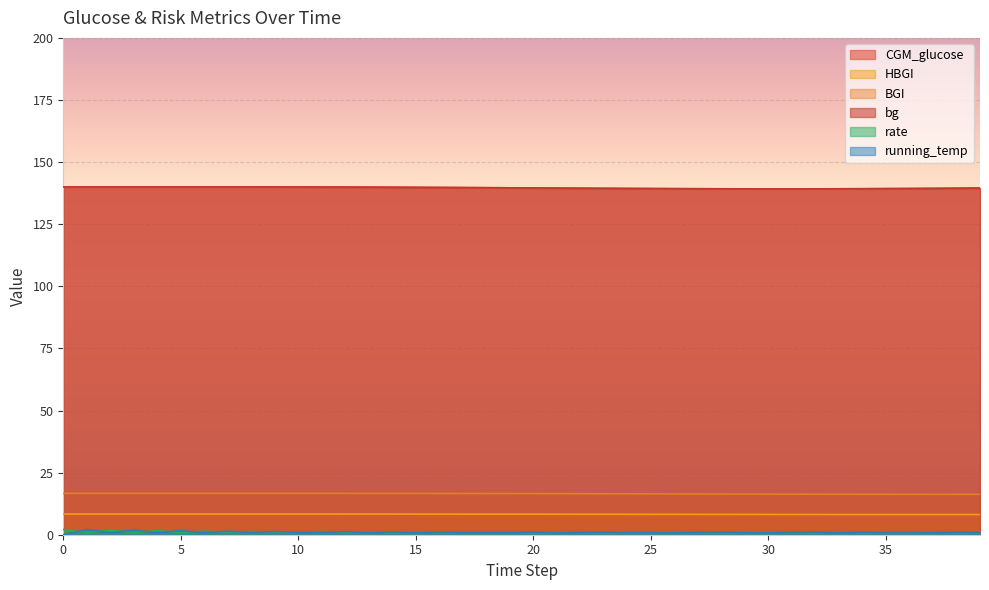

How many interior local valleys does the running_temp series have?

8